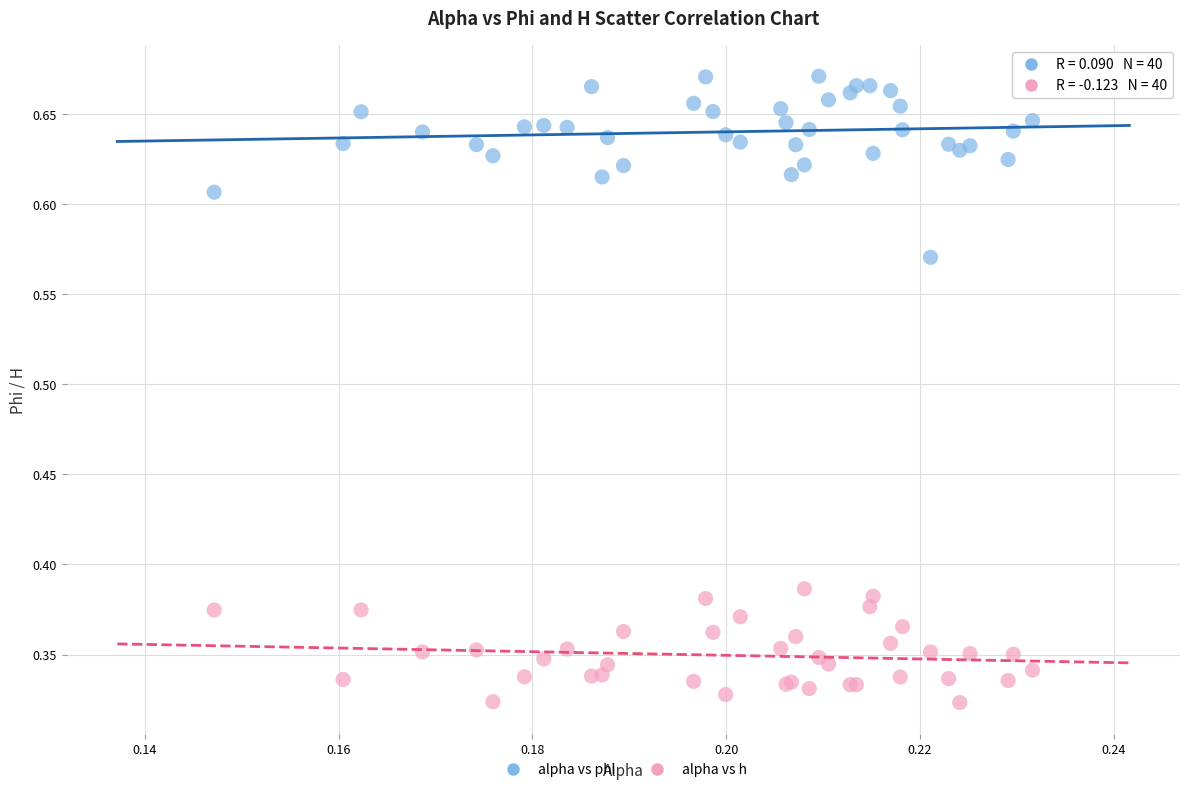

Which series reaches the minimum Y coordinate?

alpha vs h